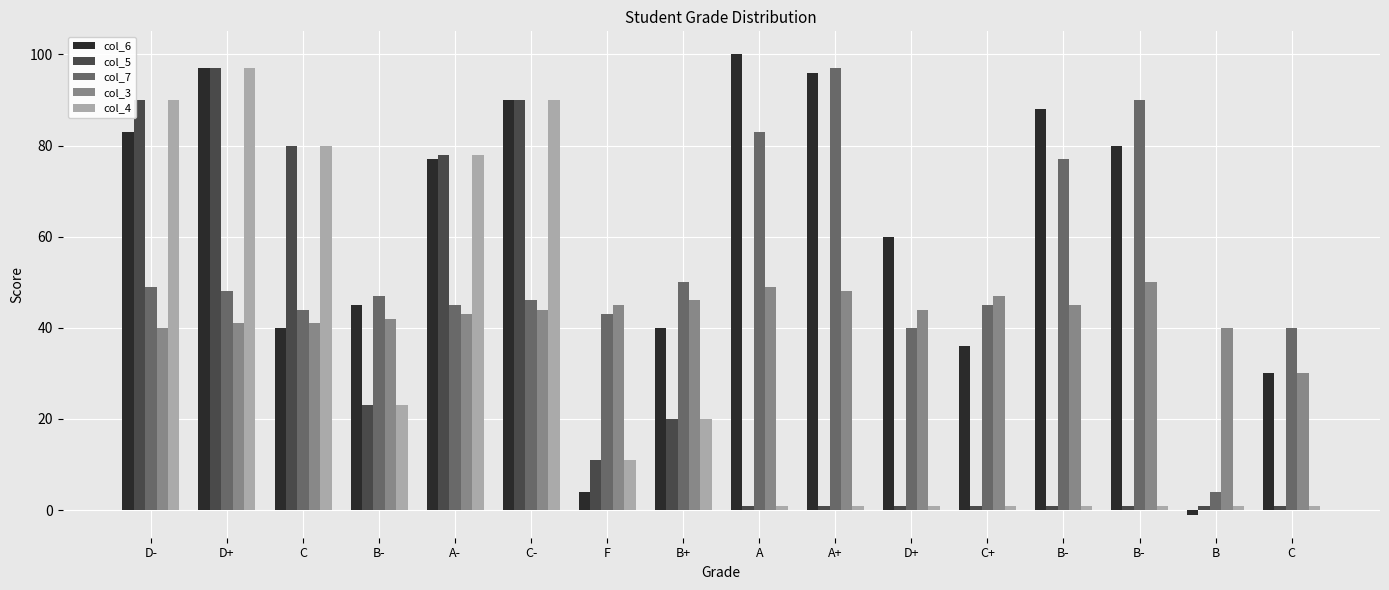

The value of col_7 at B- is 47. True or false?

True